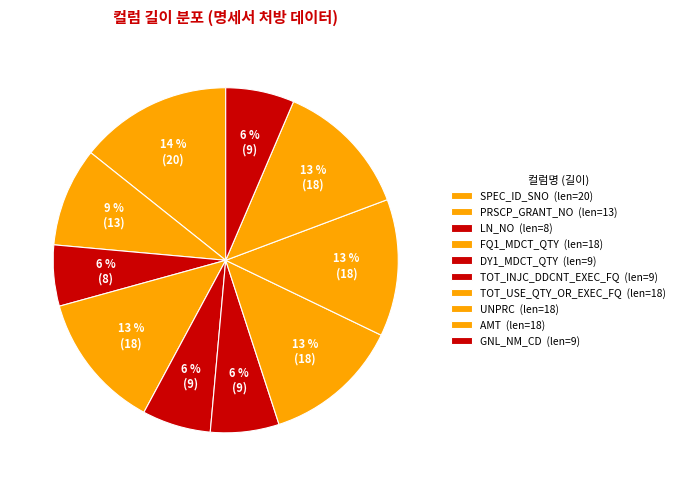

How many segments does this pie chart have?

10